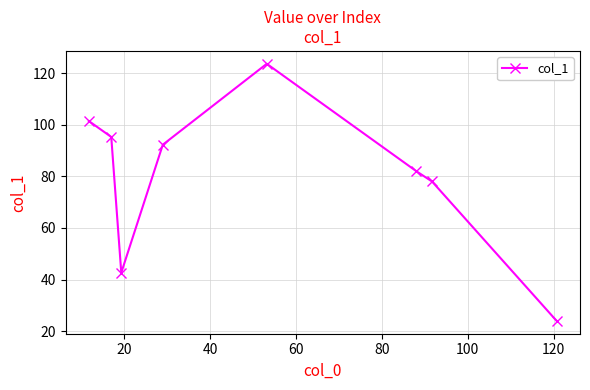

How many interior local peaks (higher than both neighbors) does the data have?

1